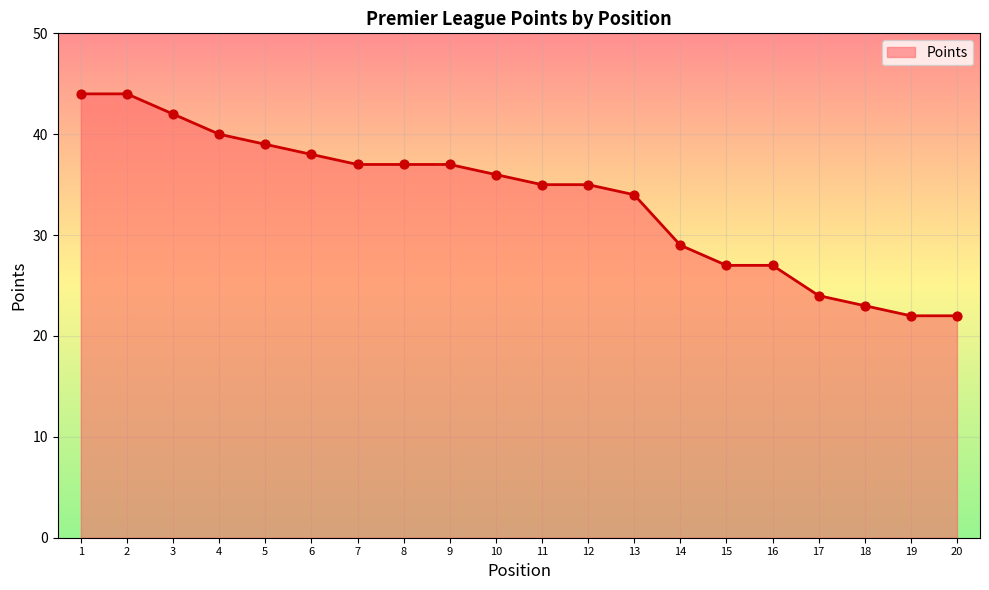

What is the change in value from 3 to 18?

-19